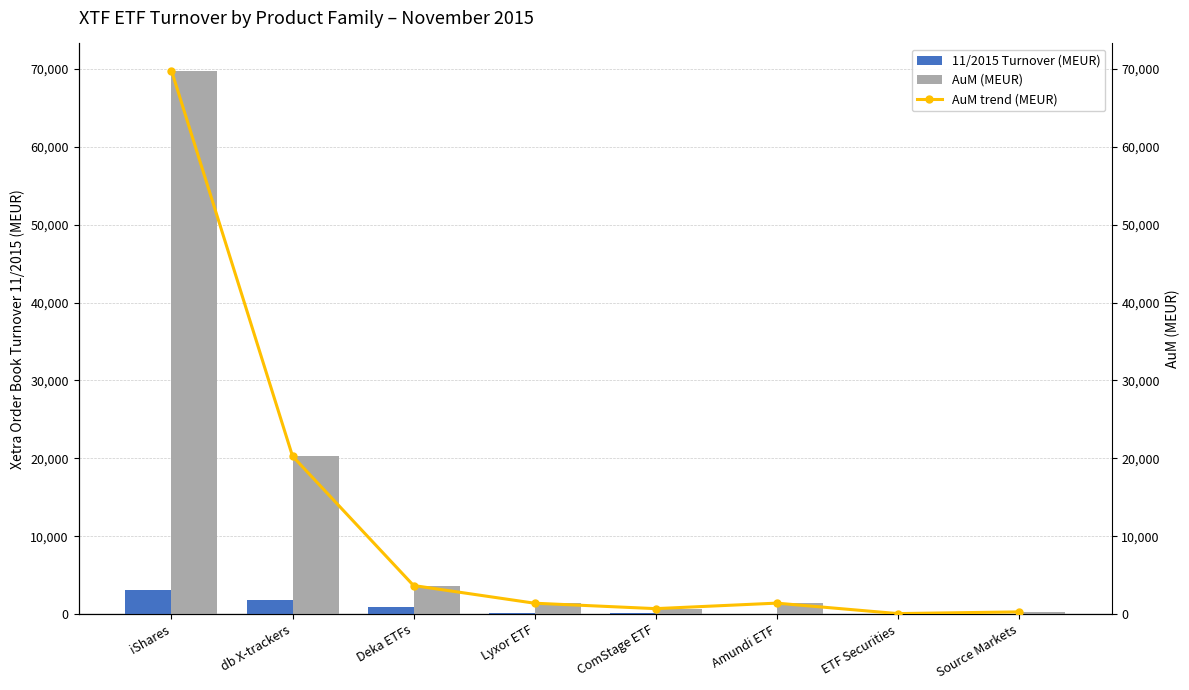

Rank the series by their maximum value, from highest to lowest.

AuM (MEUR), AuM trend (MEUR), 11/2015 Turnover (MEUR)